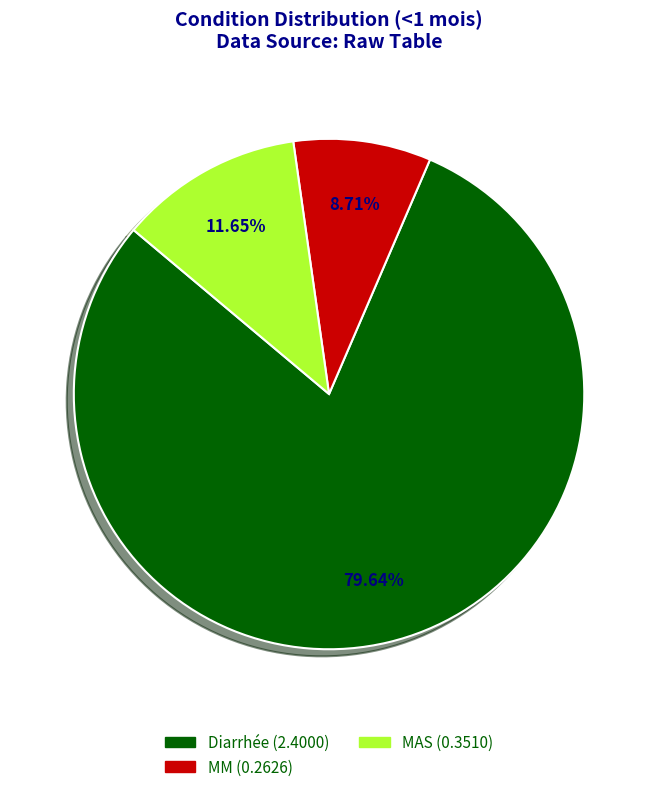

What is the smallest slice in the pie chart?

MM